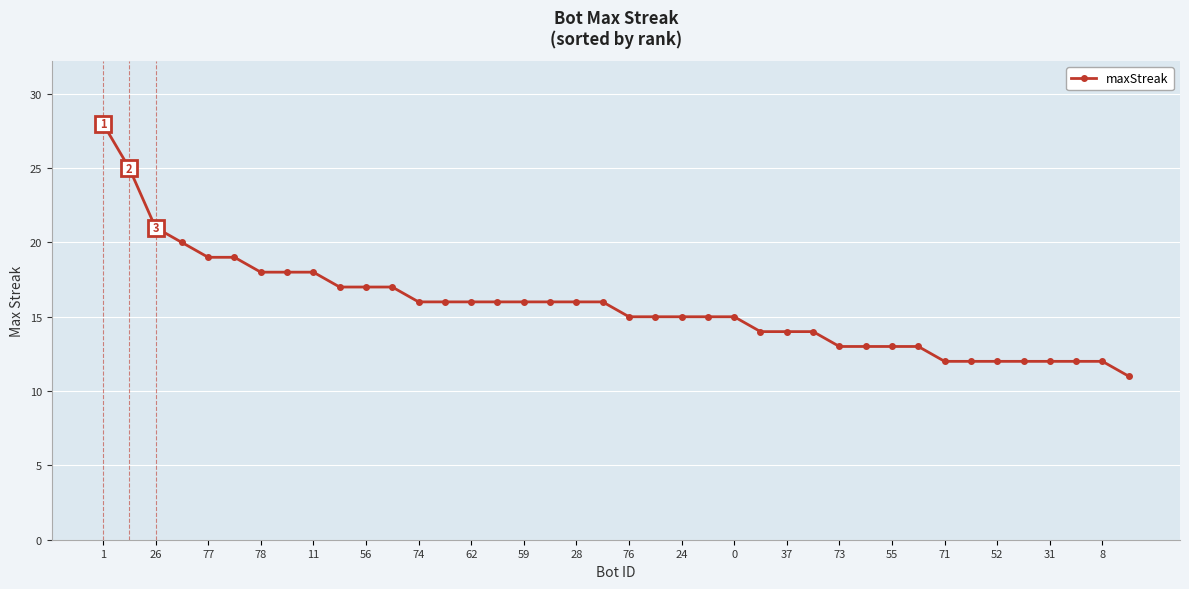

What is the average value?

16